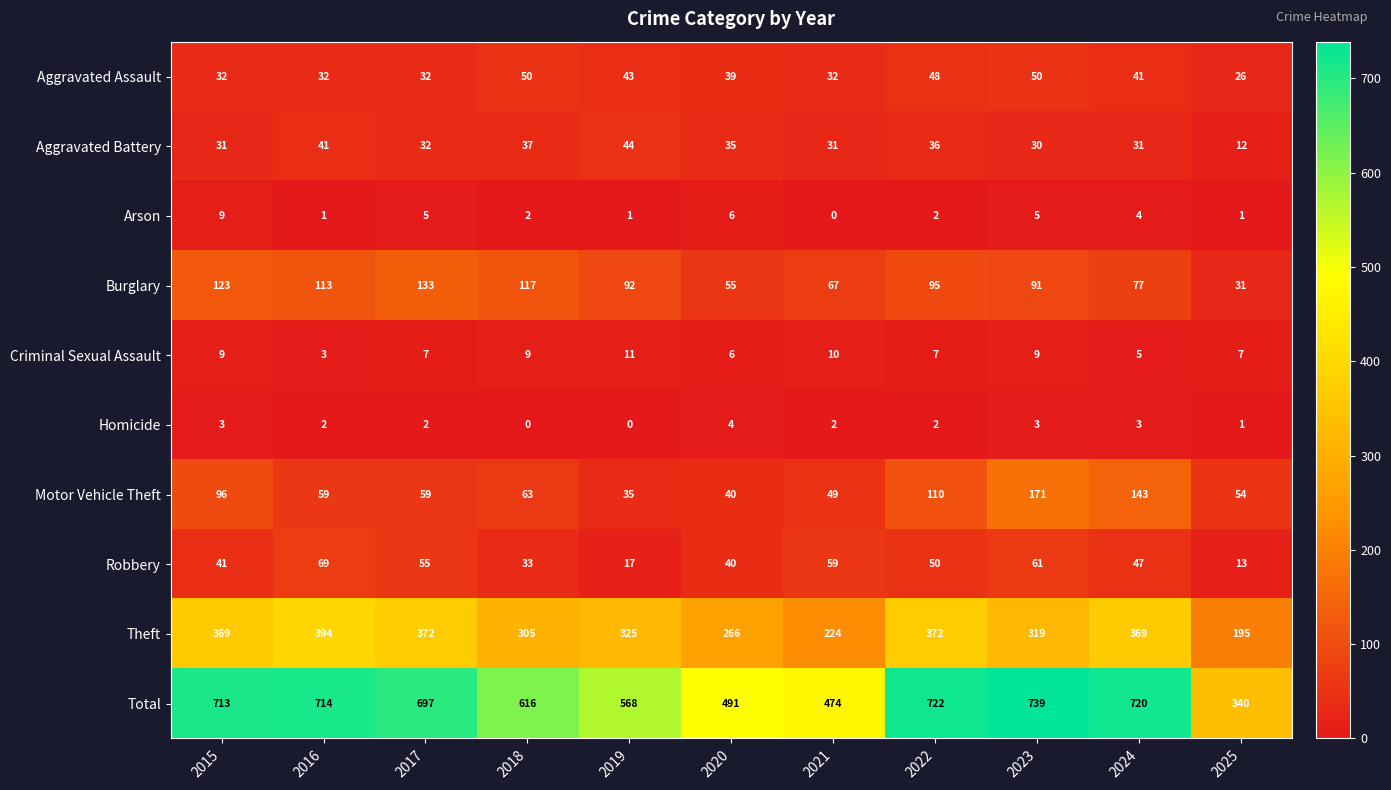

Which series changed the most between 2022 and 2024?

Motor Vehicle Theft